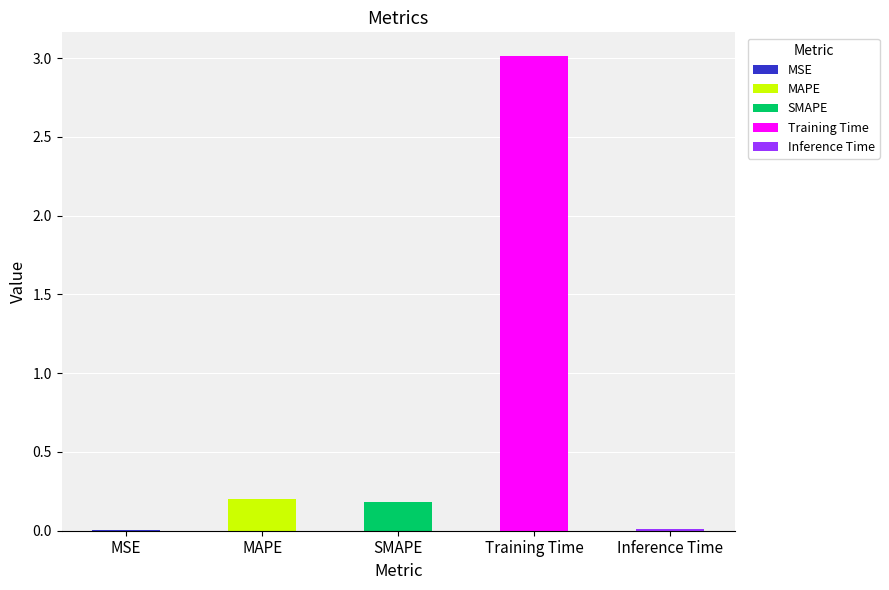

What is the difference between the values at Training Time and MAPE?

2.8